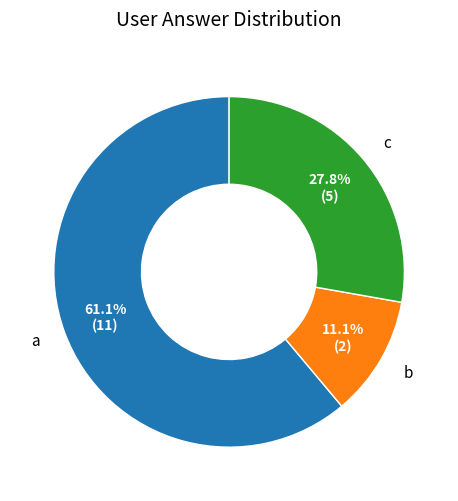

Is it true that b is 11% of the pie?

True